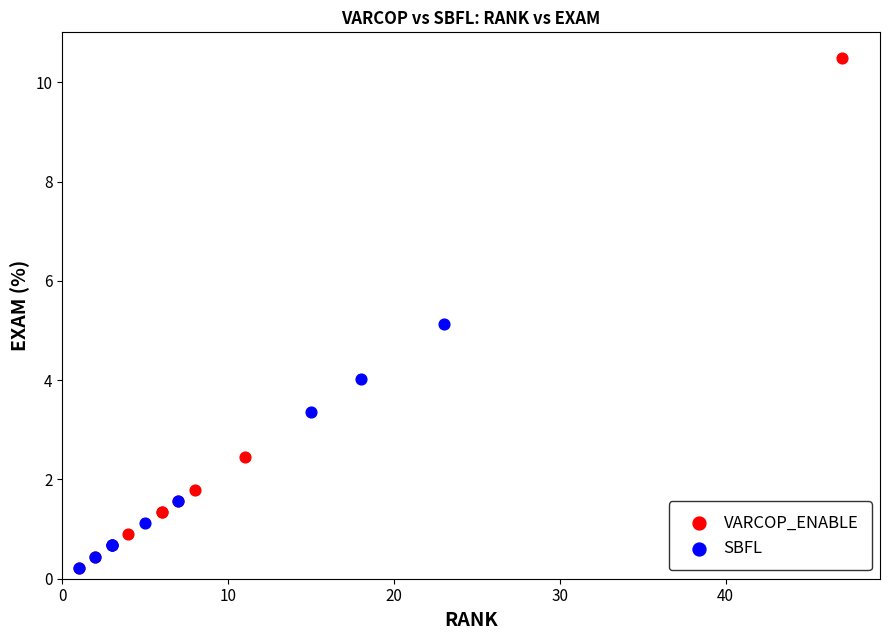

Which series has the widest spread of Y values?

VARCOP_ENABLE